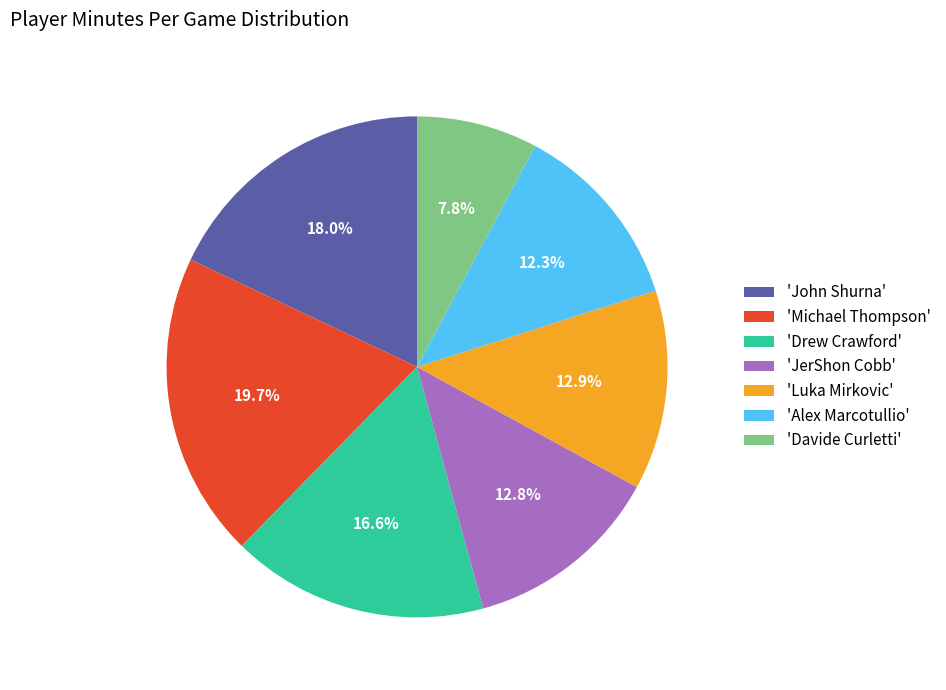

What percentage is NOT represented by 'Alex Marcotullio'?

87.7%